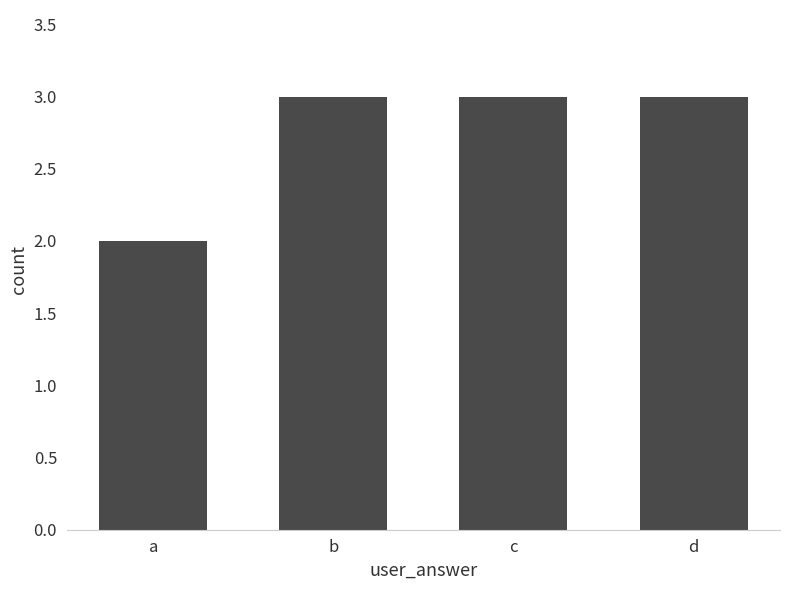

What is the difference between the values at d and a?

1